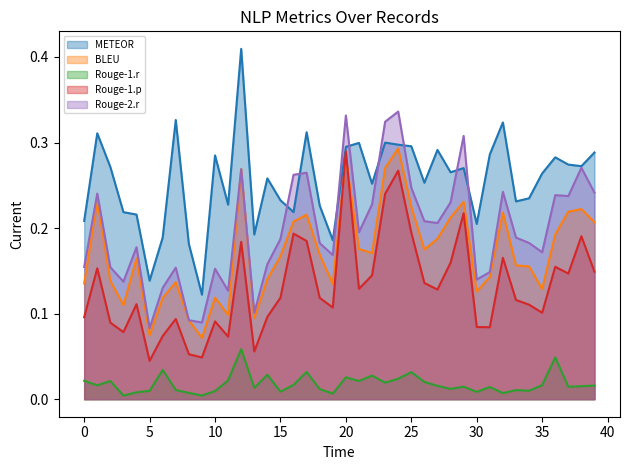

Rank the series at 15 from lowest to highest value.

Rouge-1.r, Rouge-1.p, BLEU, Rouge-2.r, METEOR